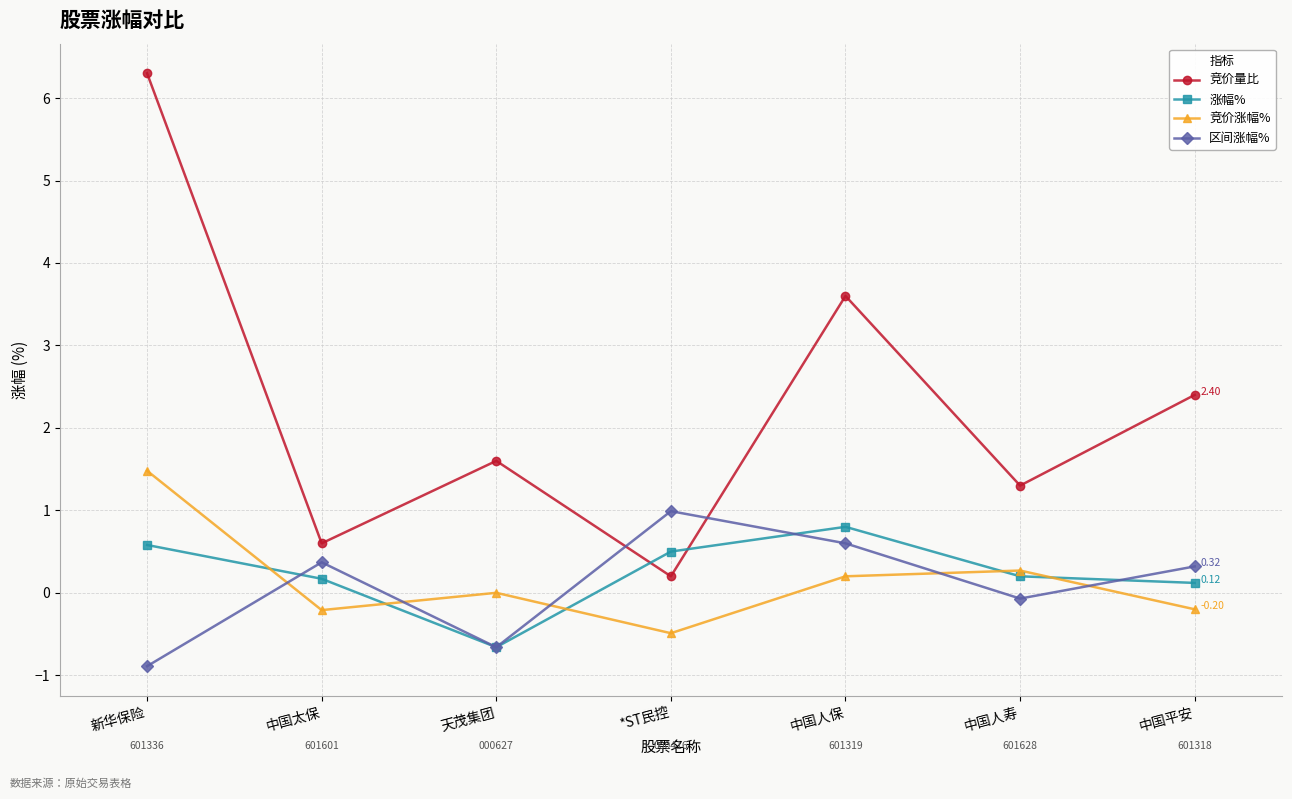

True or false: 涨幅% and 竞价量比 cross at least once.

True